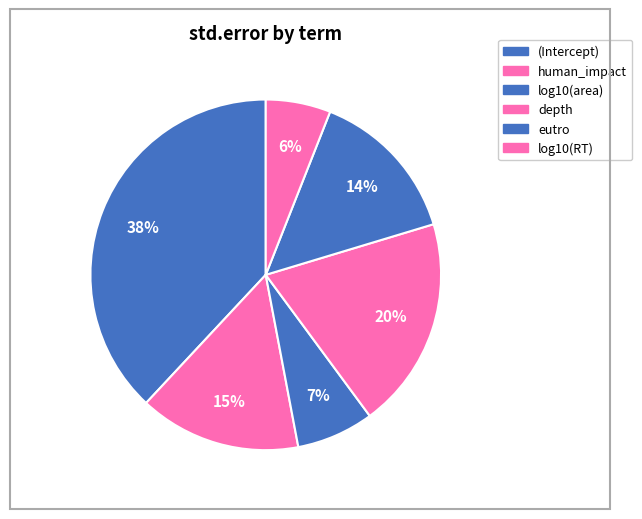

How many slices are in this pie chart?

6